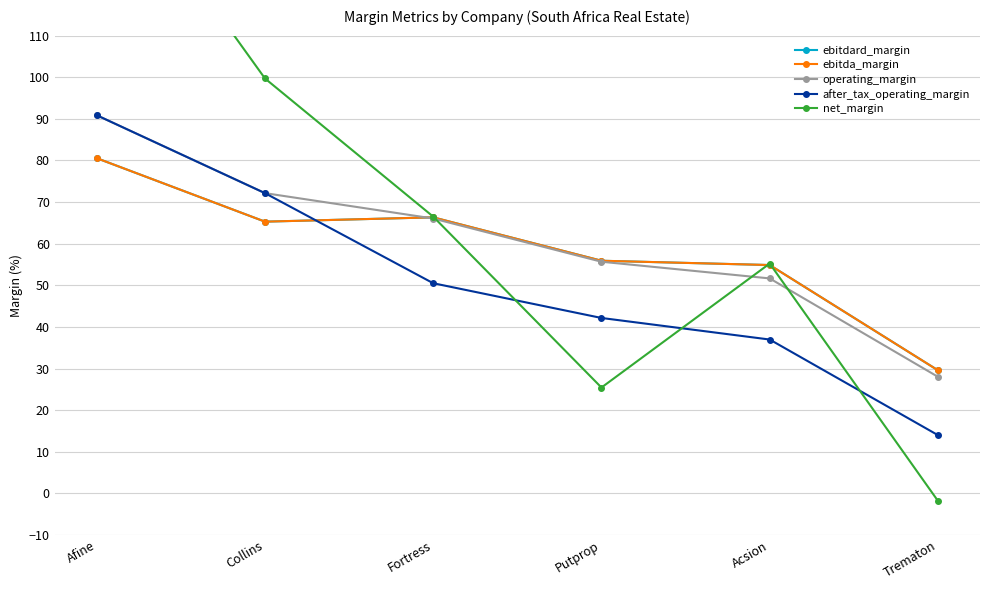

Where is the first local minimum for ebitda_margin?

Collins